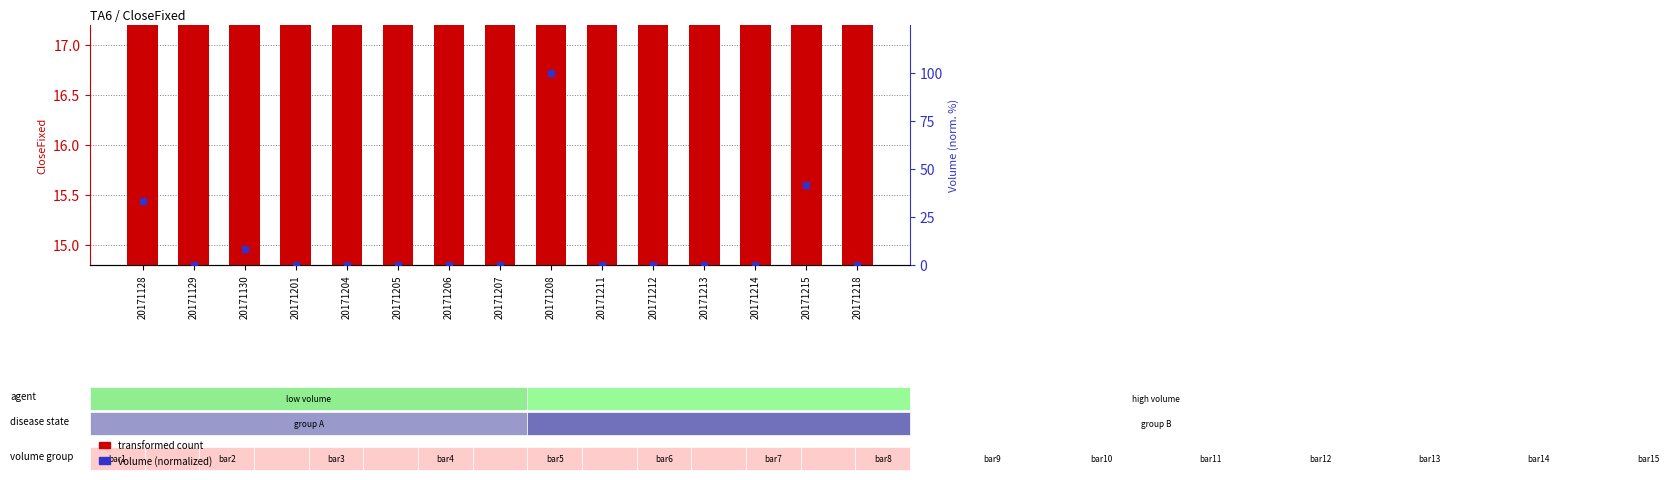

At how many categories does at least one series exceed 28?

3